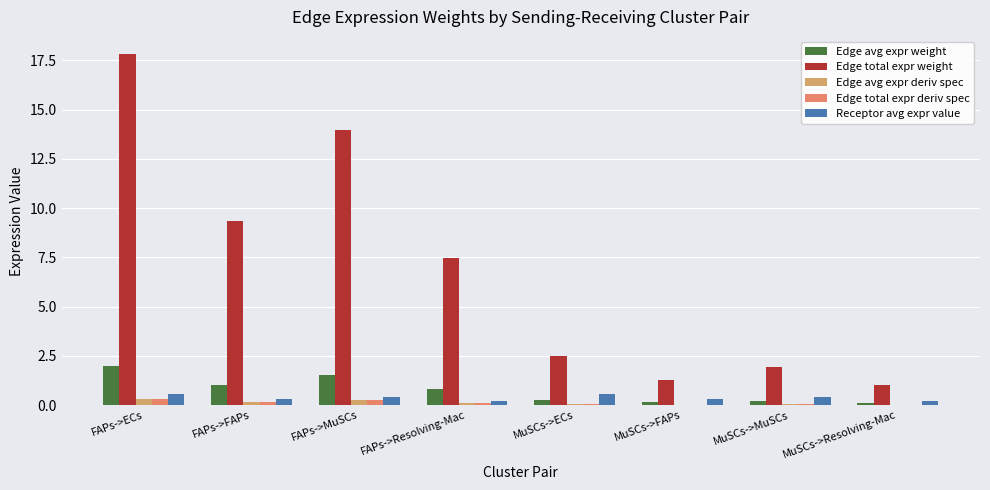

Reading left to right, list all the values displayed in this chart.

Edge avg expr weight: FAPs->ECs=2.0	FAPs->FAPs=1.0	FAPs->MuSCs=1.6	FAPs->Resolving-Mac=0.8	MuSCs->ECs=0.3	MuSCs->FAPs=0.1	MuSCs->MuSCs=0.2	MuSCs->Resolving-Mac=0.1
Edge total expr weight: FAPs->ECs=17.8	FAPs->FAPs=9.4	FAPs->MuSCs=14.0	FAPs->Resolving-Mac=7.5	MuSCs->ECs=2.5	MuSCs->FAPs=1.3	MuSCs->MuSCs=1.9	MuSCs->Resolving-Mac=1.0
Edge avg expr deriv spec: FAPs->ECs=0.3	FAPs->FAPs=0.2	FAPs->MuSCs=0.3	FAPs->Resolving-Mac=0.1	MuSCs->ECs=0.0	MuSCs->FAPs=0.0	MuSCs->MuSCs=0.0	MuSCs->Resolving-Mac=0.0
Edge total expr deriv spec: FAPs->ECs=0.3	FAPs->FAPs=0.2	FAPs->MuSCs=0.3	FAPs->Resolving-Mac=0.1	MuSCs->ECs=0.0	MuSCs->FAPs=0.0	MuSCs->MuSCs=0.0	MuSCs->Resolving-Mac=0.0
Receptor avg expr value: FAPs->ECs=0.6	FAPs->FAPs=0.3	FAPs->MuSCs=0.4	FAPs->Resolving-Mac=0.2	MuSCs->ECs=0.6	MuSCs->FAPs=0.3	MuSCs->MuSCs=0.4	MuSCs->Resolving-Mac=0.2